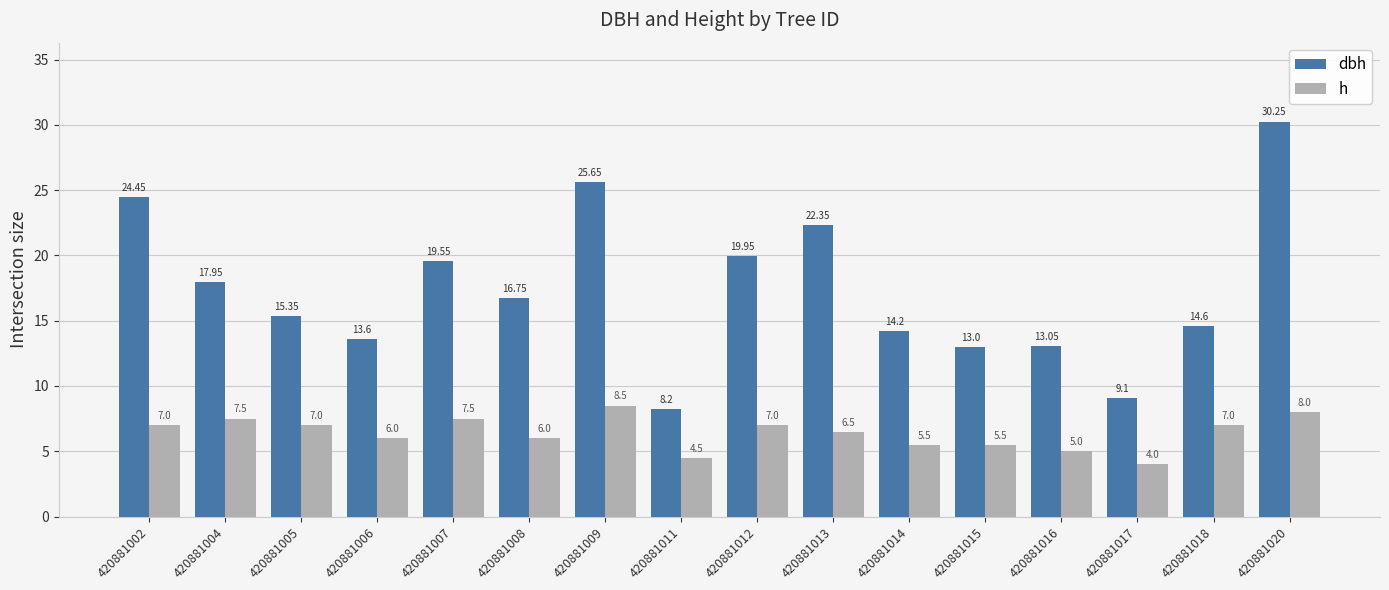

What is the difference between the dbh values at 420881020 and 420881005?

14.9